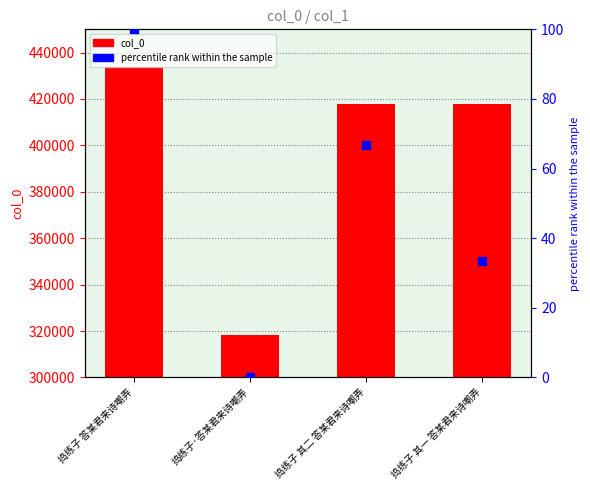

At which category is the sum across all series the highest?

捣练子 答某君来诗嘲弄